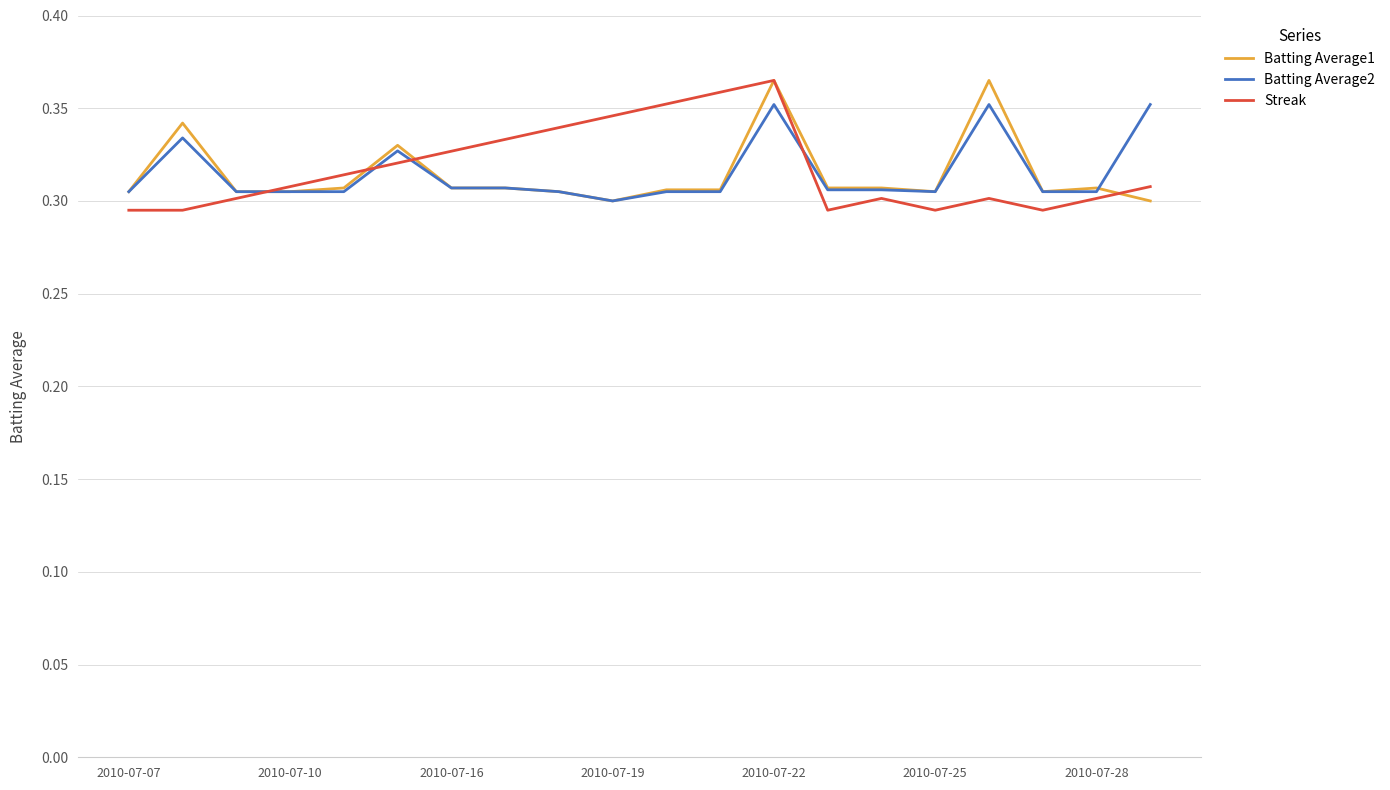

How many lines are shown in the chart?

3